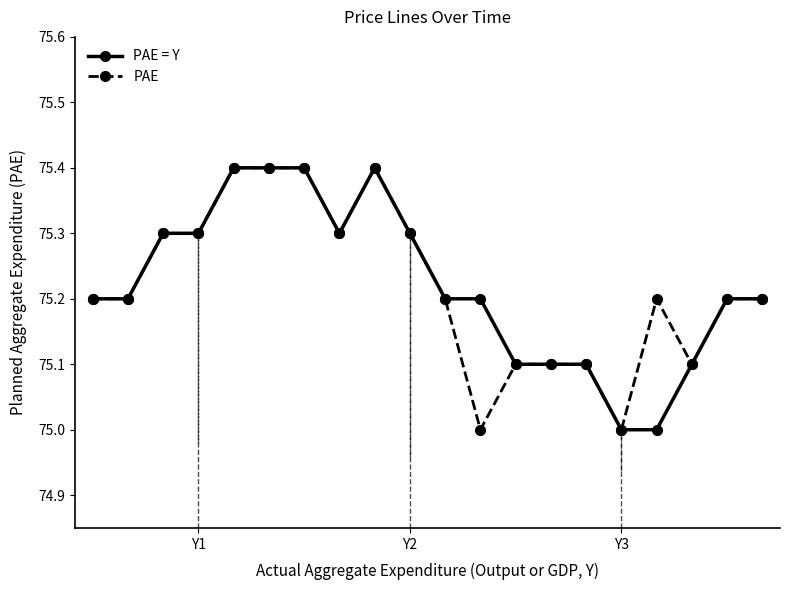

What is the minimum value shown in the chart?

75.0